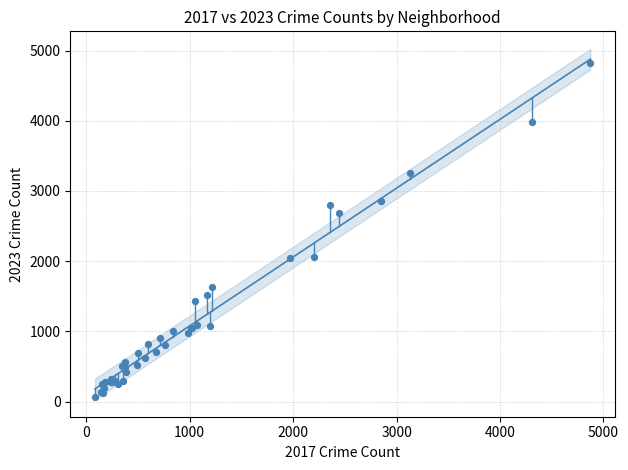

What Y value in the scatter plot is closest to 2442?

2689